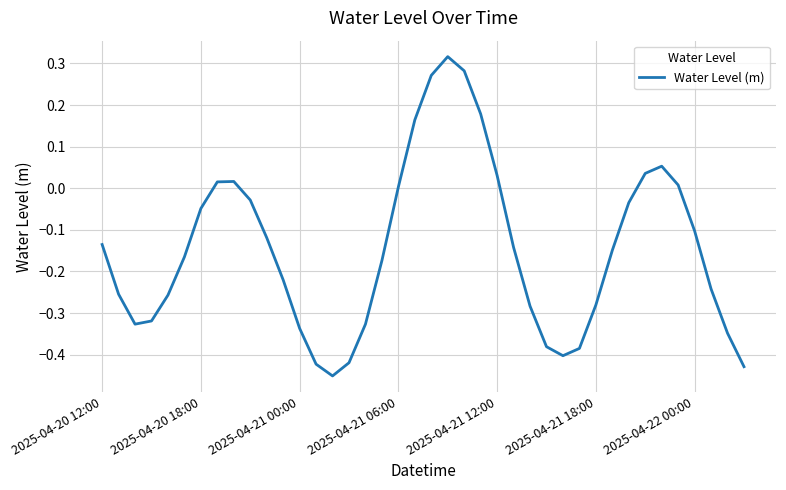

What is the difference between the second highest and minimum values?

0.7